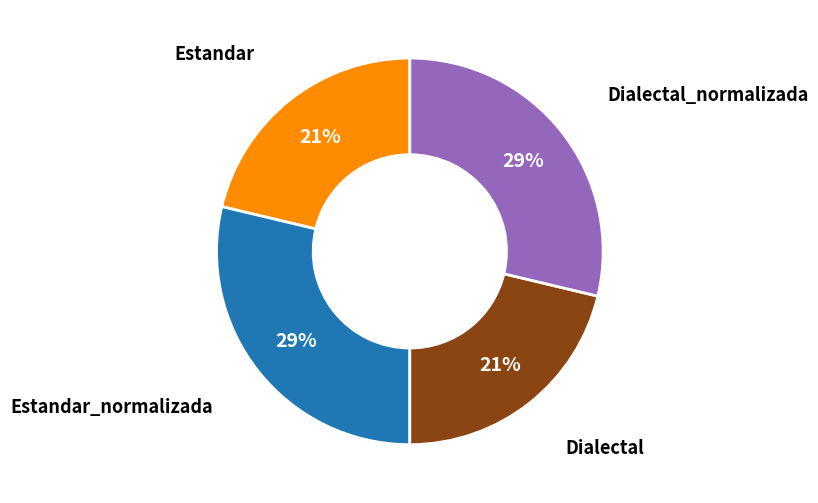

Is there any slice that represents more than half of the pie?

No